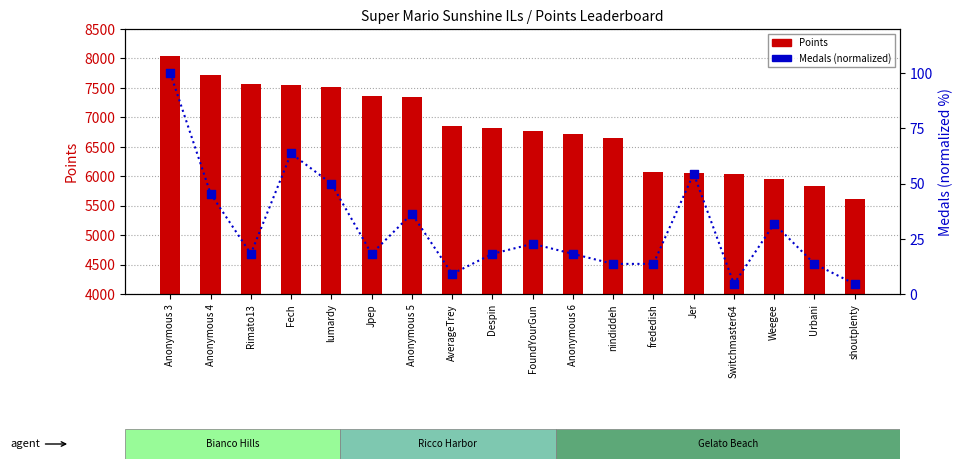

Which series has the widest spread of Y values?

Points